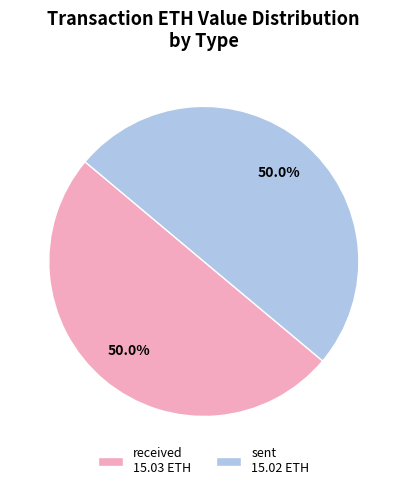

Combined, what portion of the pie is sent 15.02 ETH and received 15.03 ETH?

100.0%